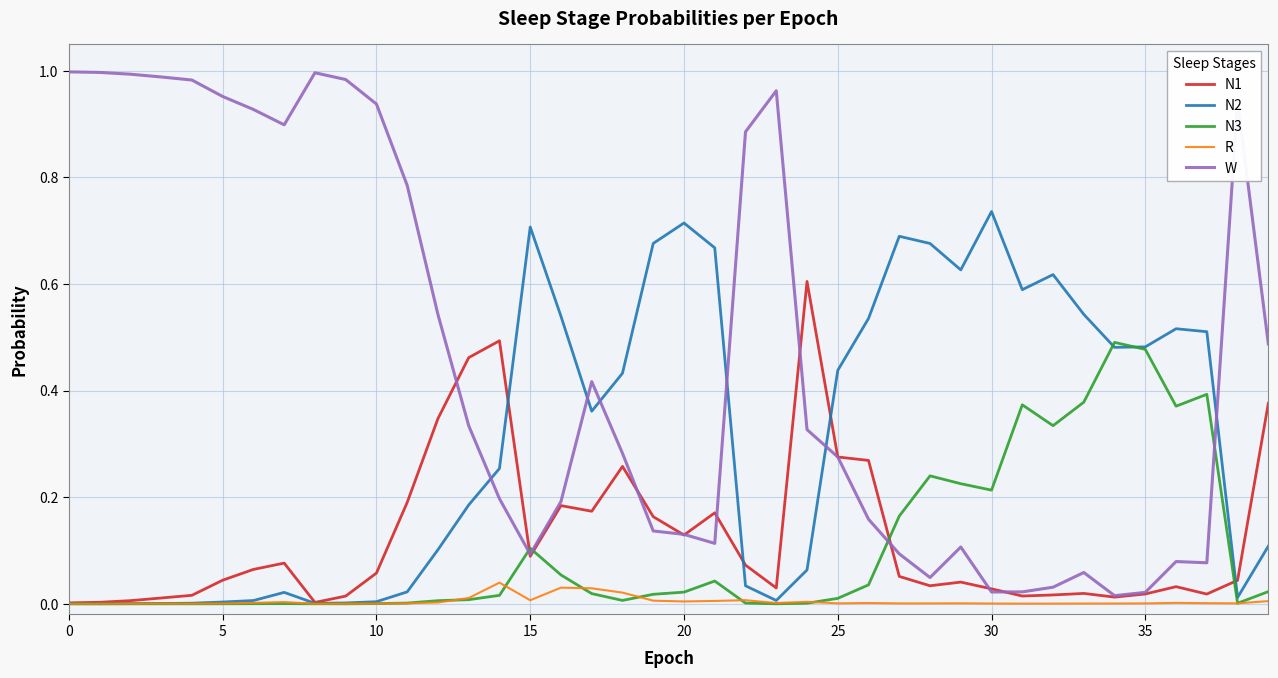

How many categories are shown in the chart?

40